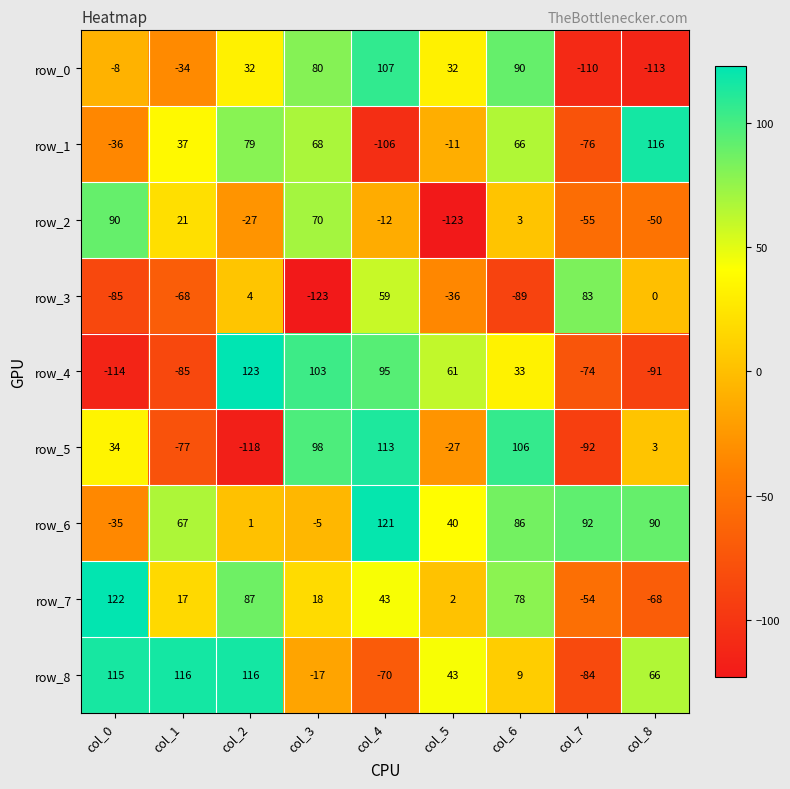

Is the value of row_2 at col_4 greater than the value of row_0 at col_8?

Yes